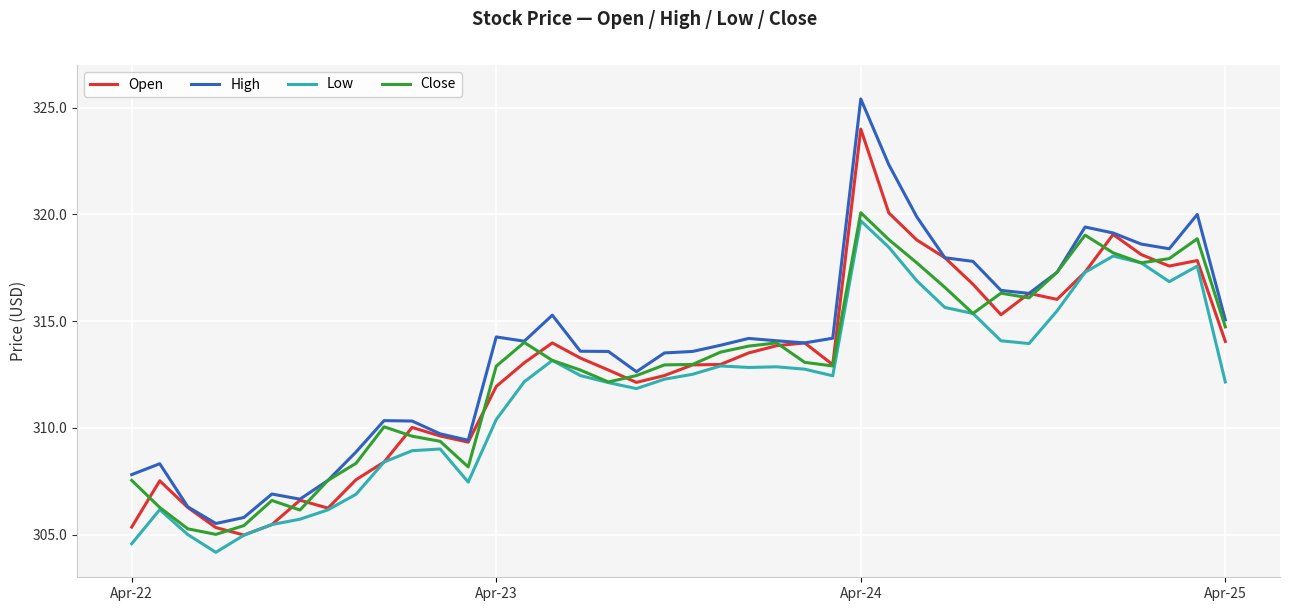

Does the chart display data point markers on the line(s)?

No